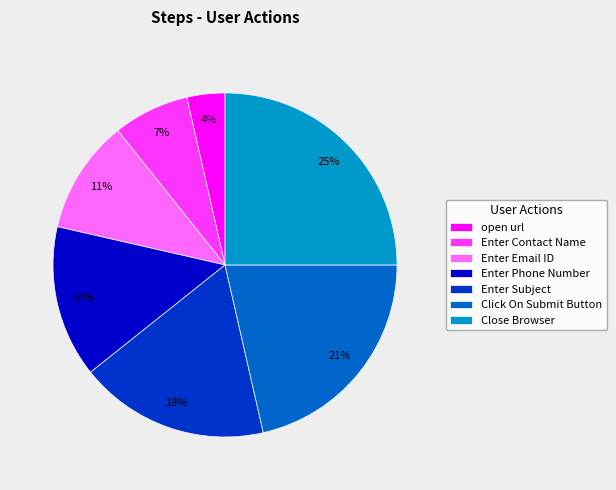

How many segments does this pie chart have?

7